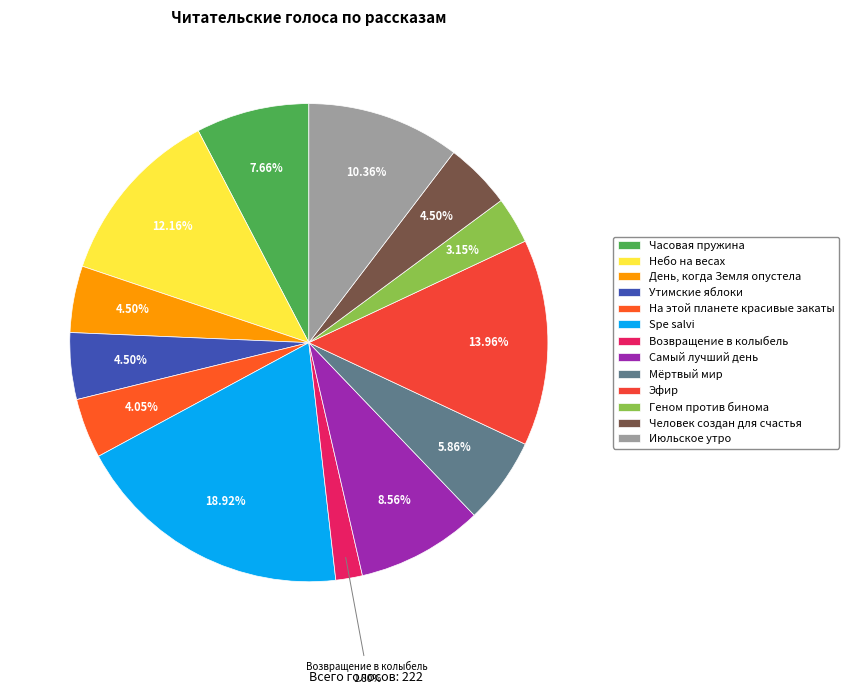

Is it true that На этой планете красивые закаты is 1% of the pie?

False